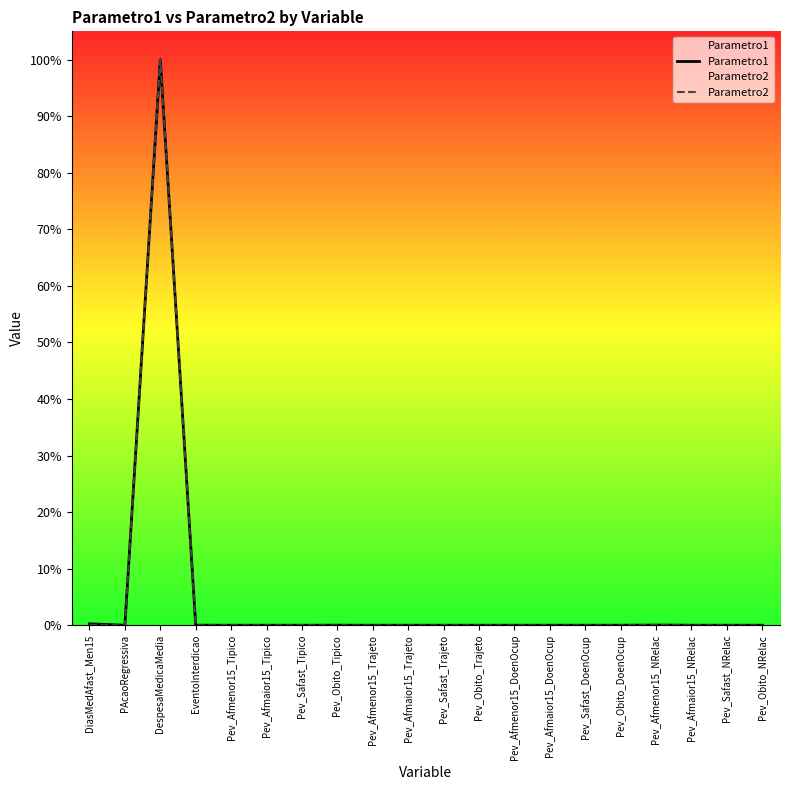

What are all the series names shown in the legend?

Parametro1, Parametro2